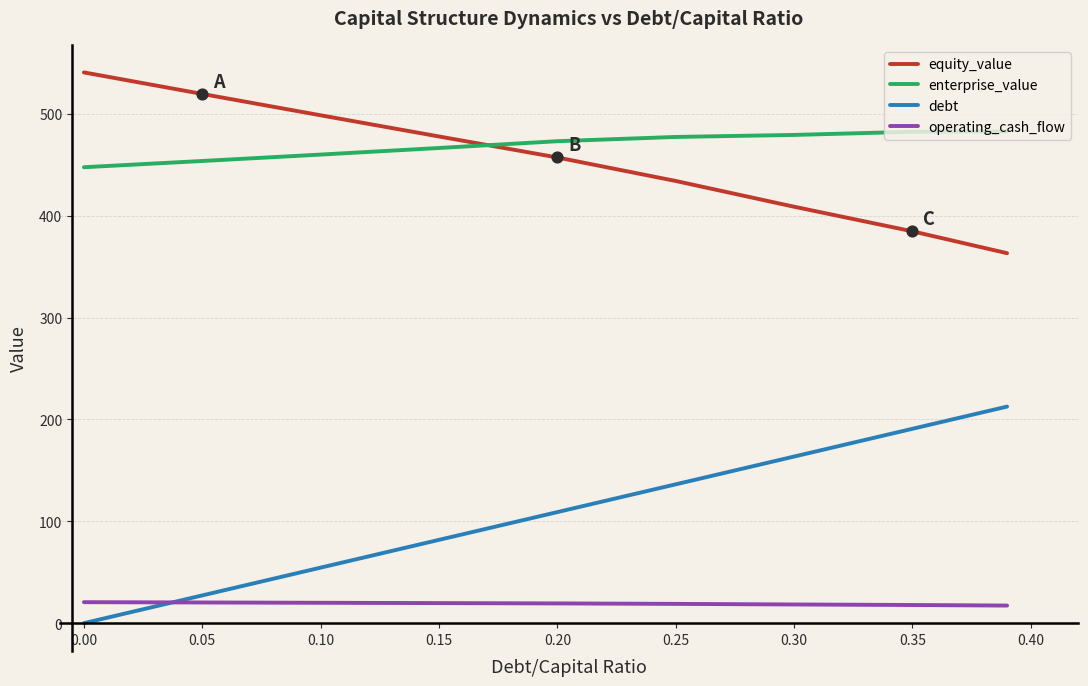

What are all the series names shown in the legend?

equity_value, enterprise_value, debt, operating_cash_flow